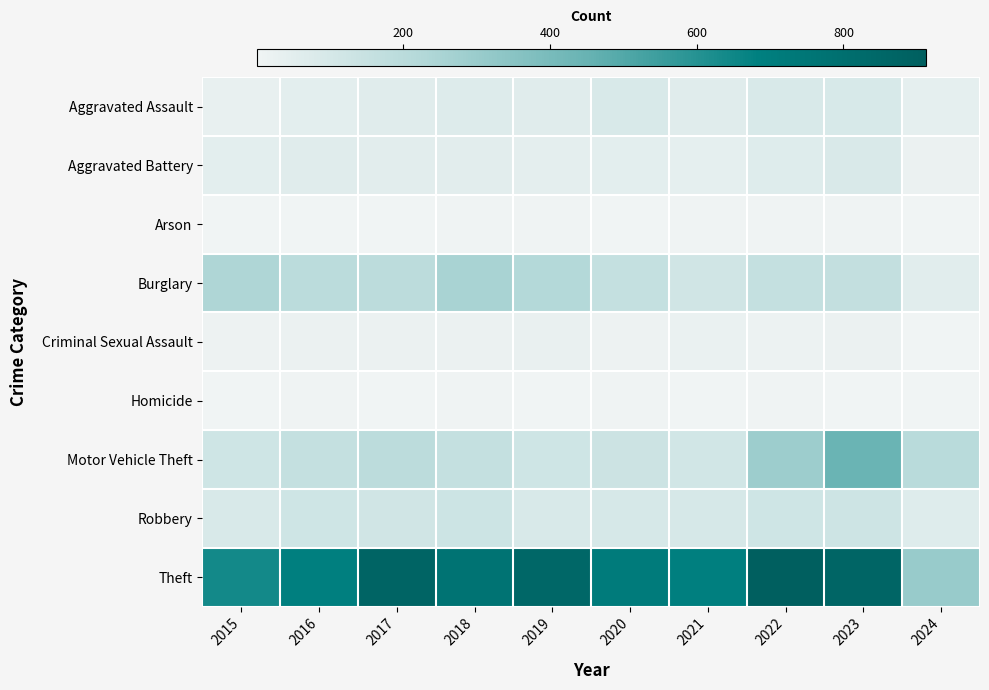

Which series has the largest total across all categories?

Theft